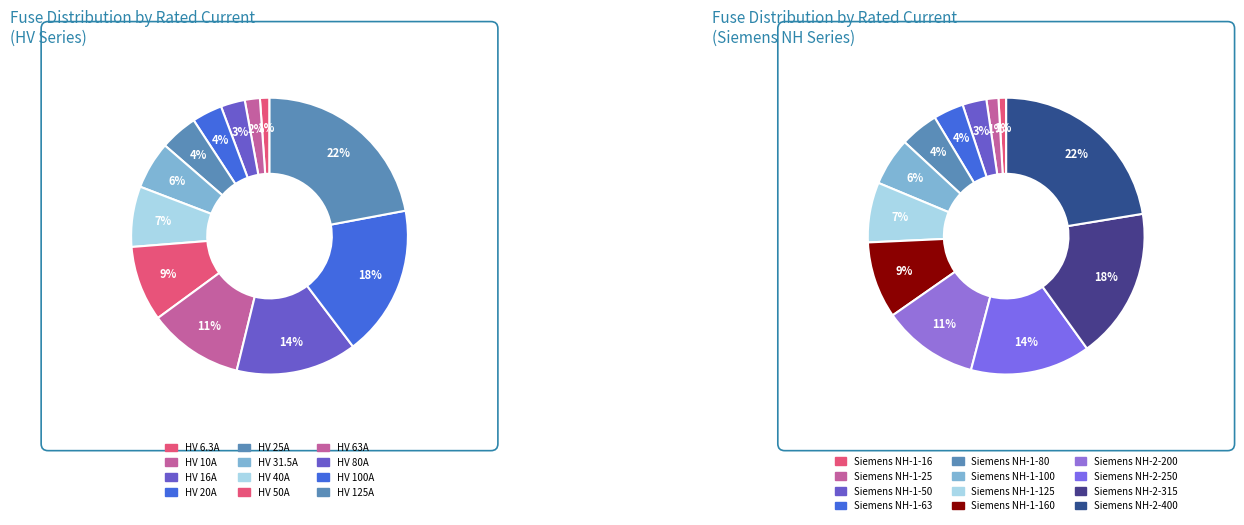

Does any single category account for the majority?

No